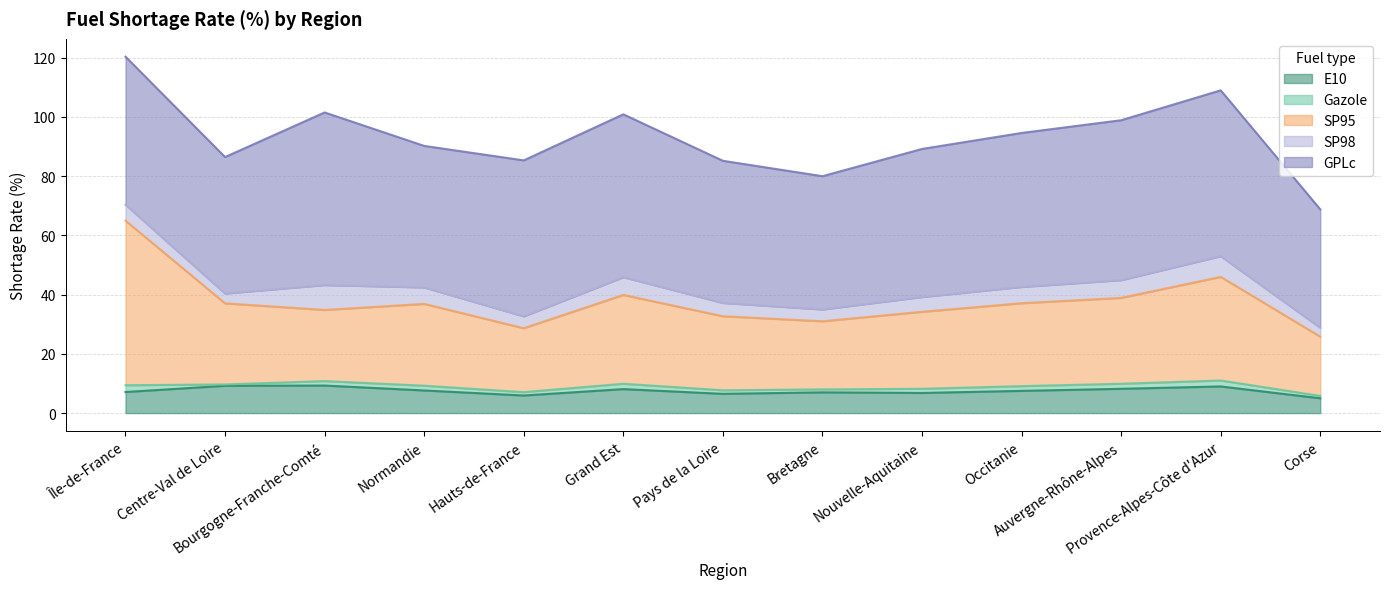

List the series in order of their peak value, highest first.

GPLc, SP95, E10, SP98, Gazole